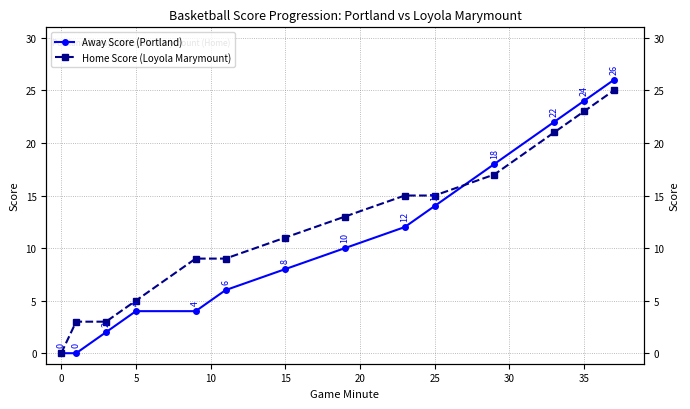

What is the sum of all Away Score (Portland) values?

150